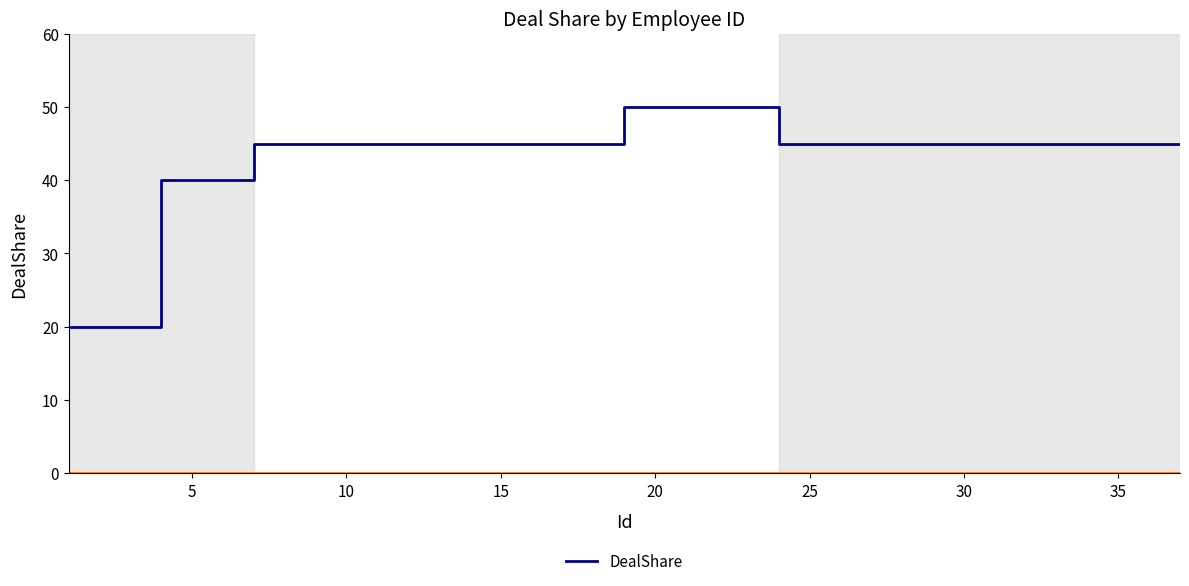

What is the minimum value shown in the chart?

20